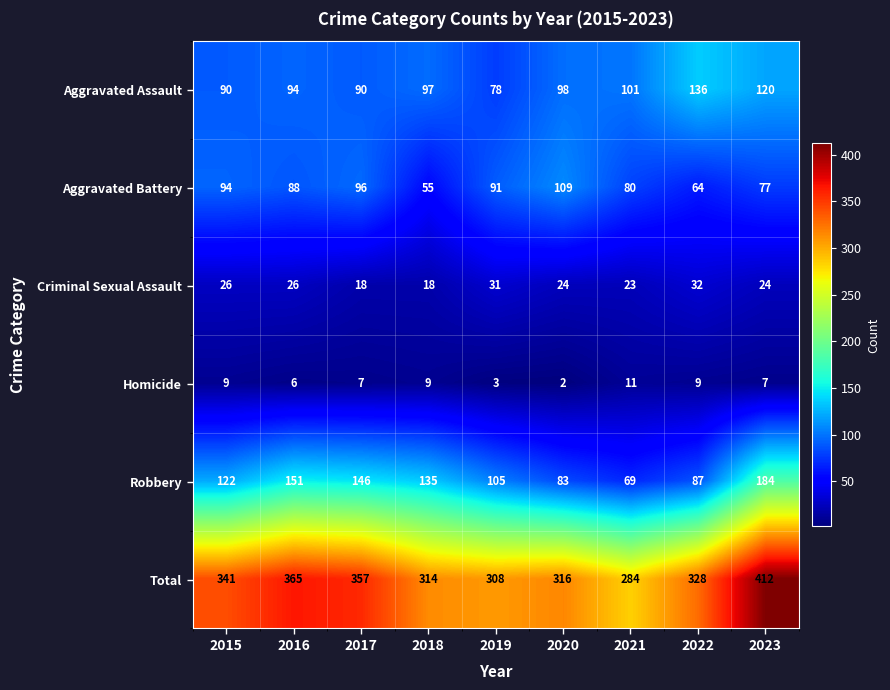

At 2022, list the series in order from largest to smallest.

Total, Aggravated Assault, Robbery, Aggravated Battery, Criminal Sexual Assault, Homicide